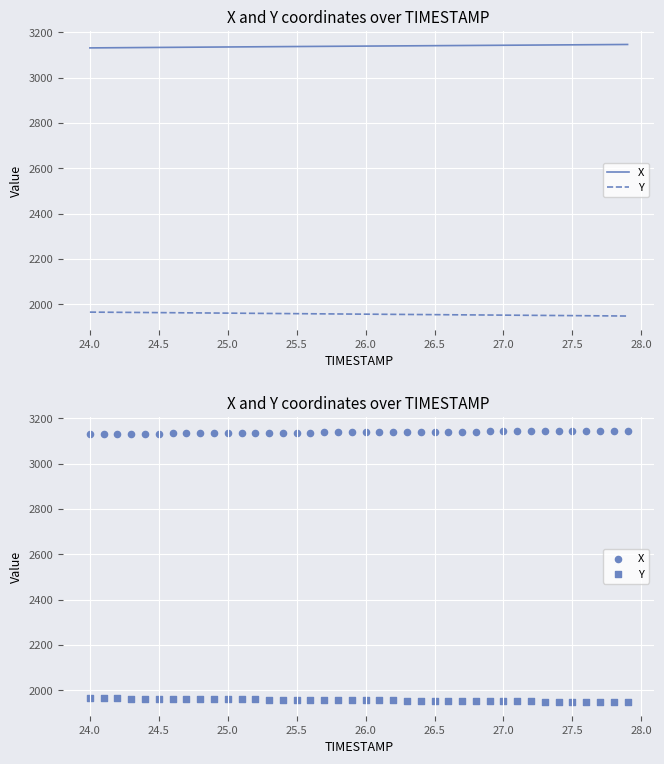

Which series has the largest total across all categories?

X